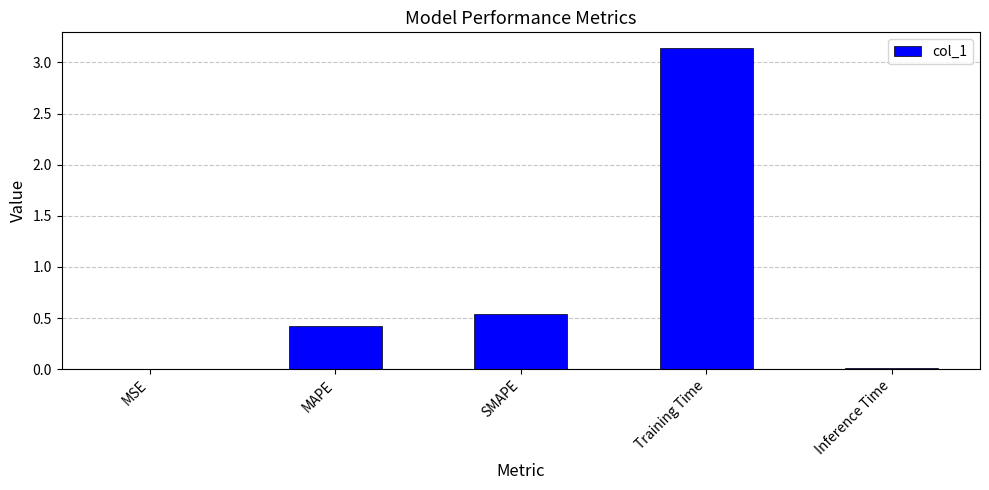

Which has a higher value, MAPE or SMAPE?

SMAPE